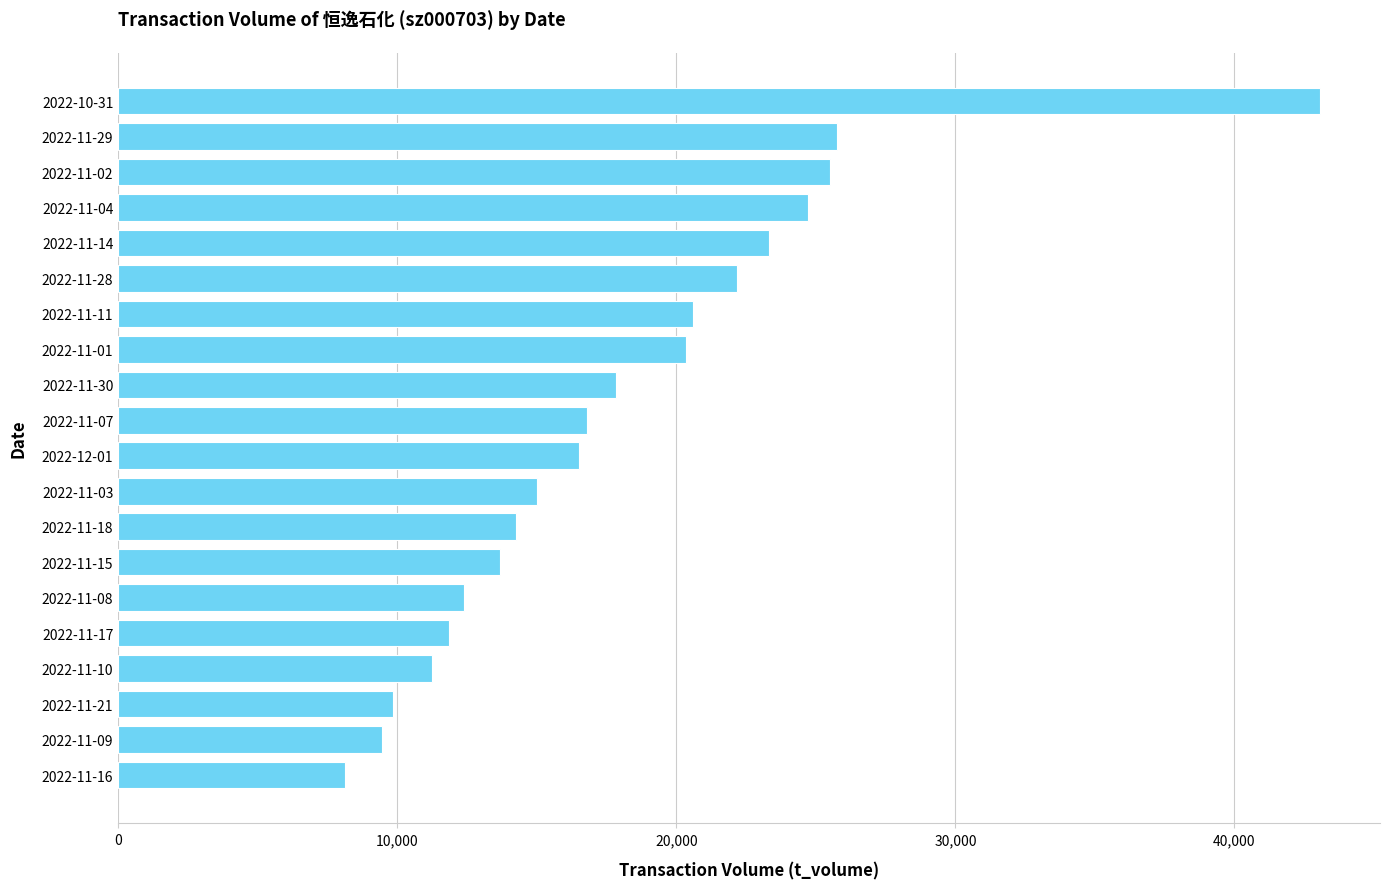

What is the ratio of the value at 2022-11-08 to the value at 2022-11-10?

1.1